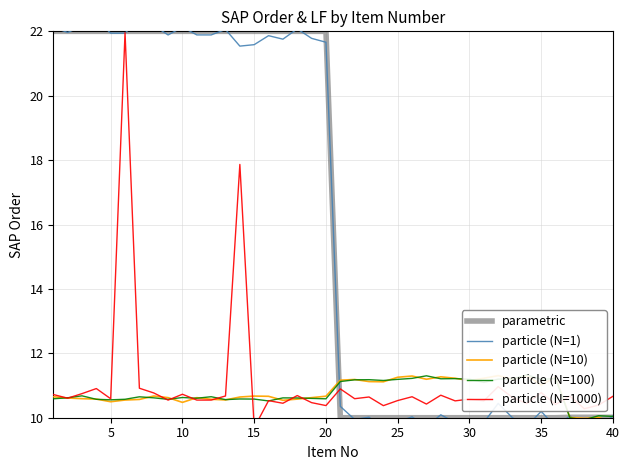

How many intersections are there between particle (N=10) and particle (N=100)?

19